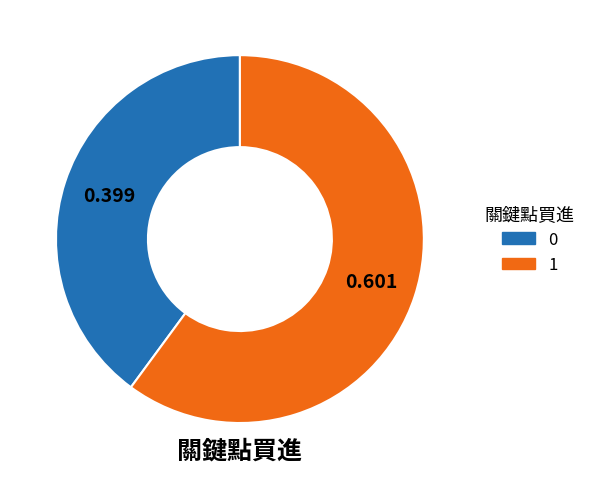

True or false: 1 accounts for 67% of the total.

False